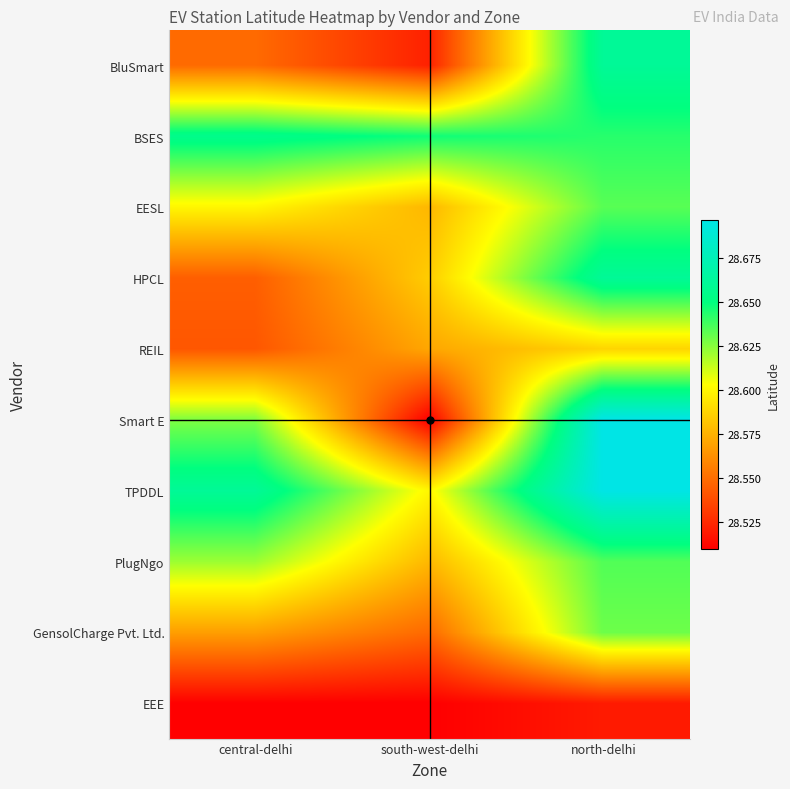

Which series has the largest total across all categories?

TPDDL